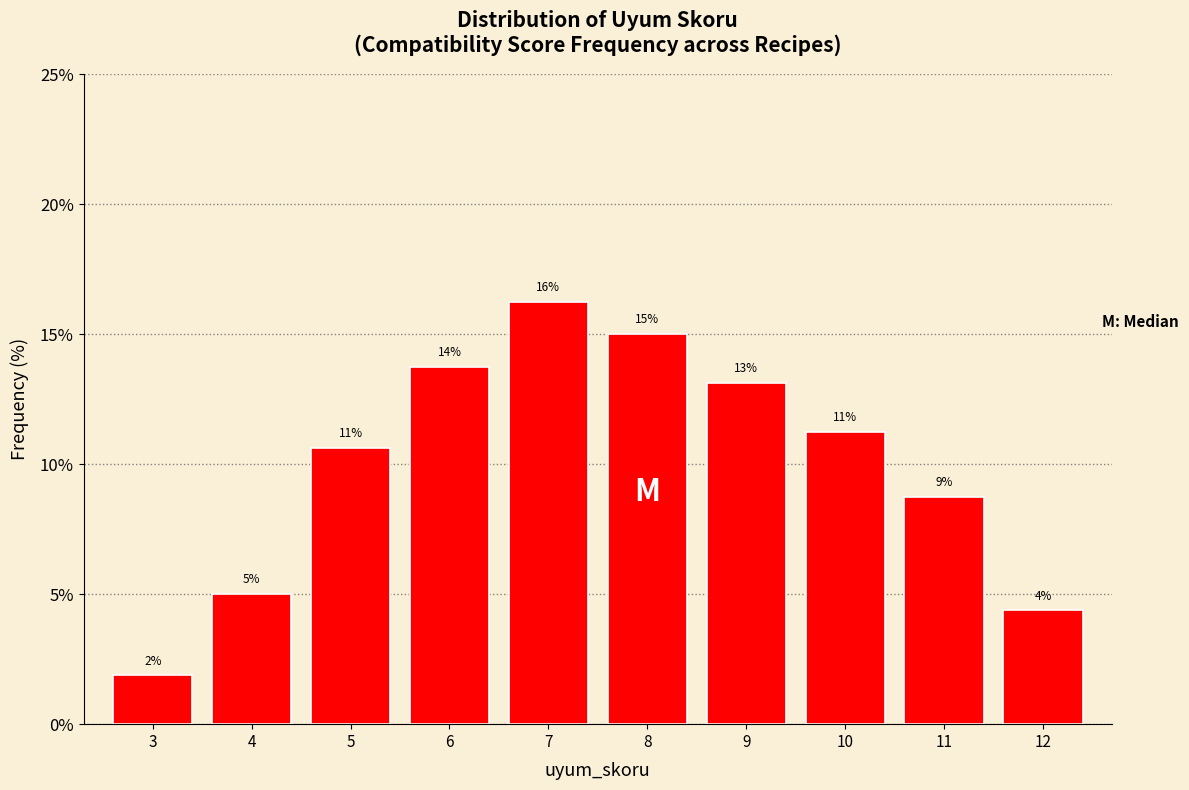

Are the bars horizontal?

No